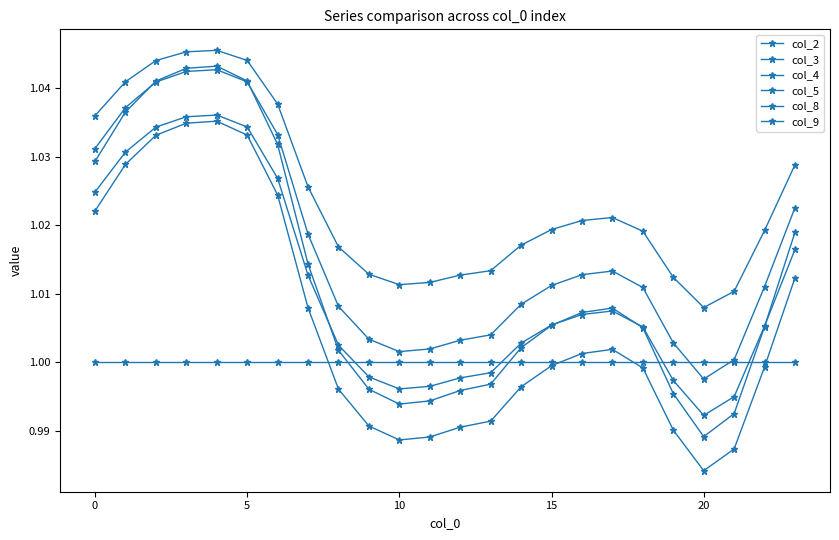

Which series has the widest spread of values?

col_4